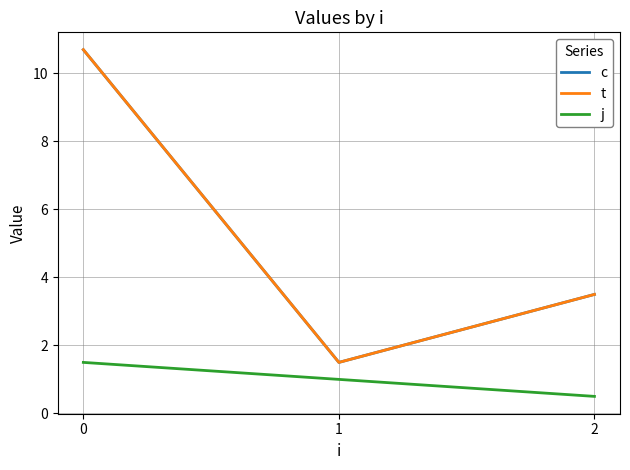

Which series has the largest total across all categories?

c